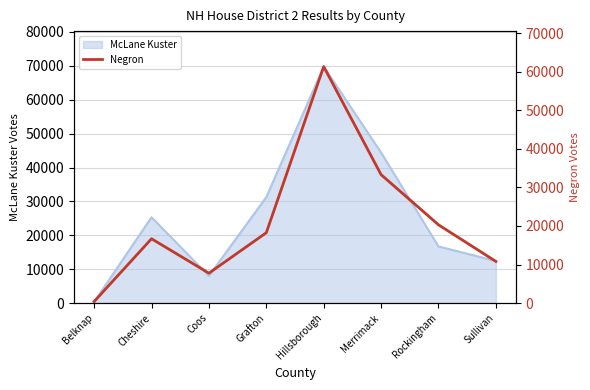

Approximately how many times larger is the value at Hillsborough compared to Sullivan?

5.7